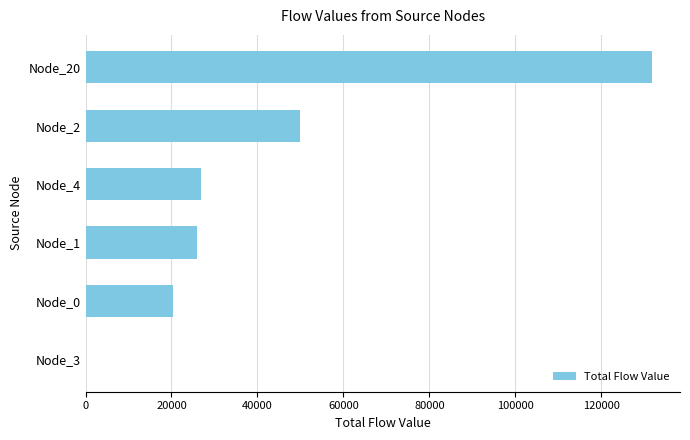

Where is the data nearest to the value 65868?

Node_2